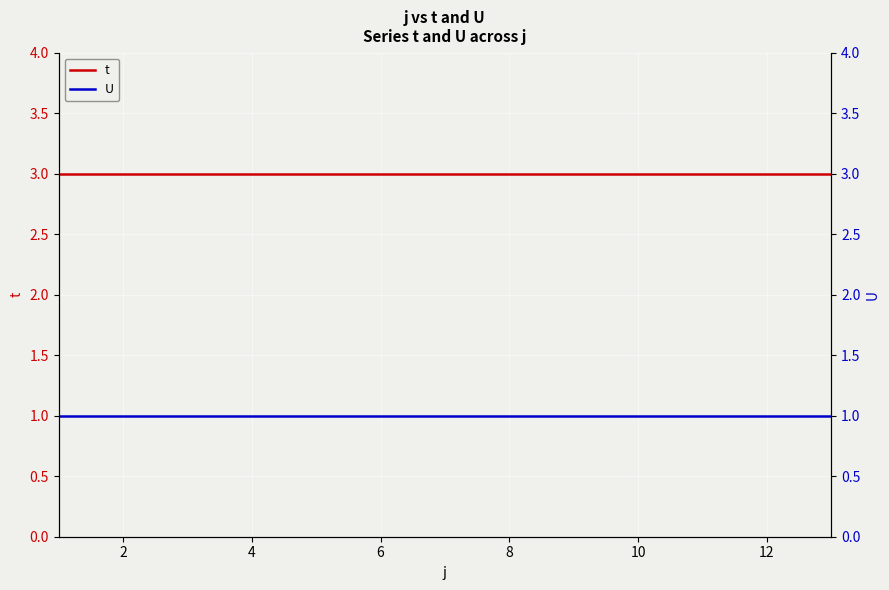

What is the label of the 10th point from the right?

4